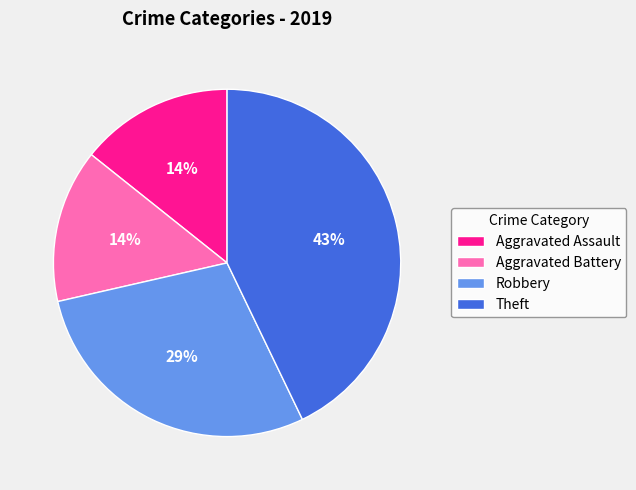

Does Theft account for over 50% of the chart?

No